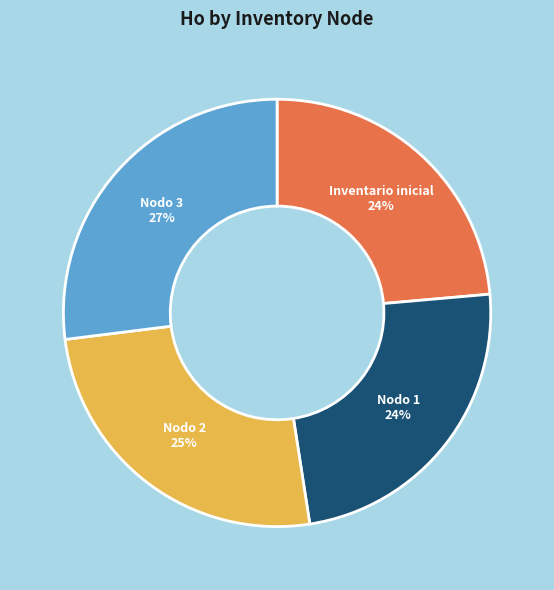

To the nearest percent, what is the average slice percentage?

25%